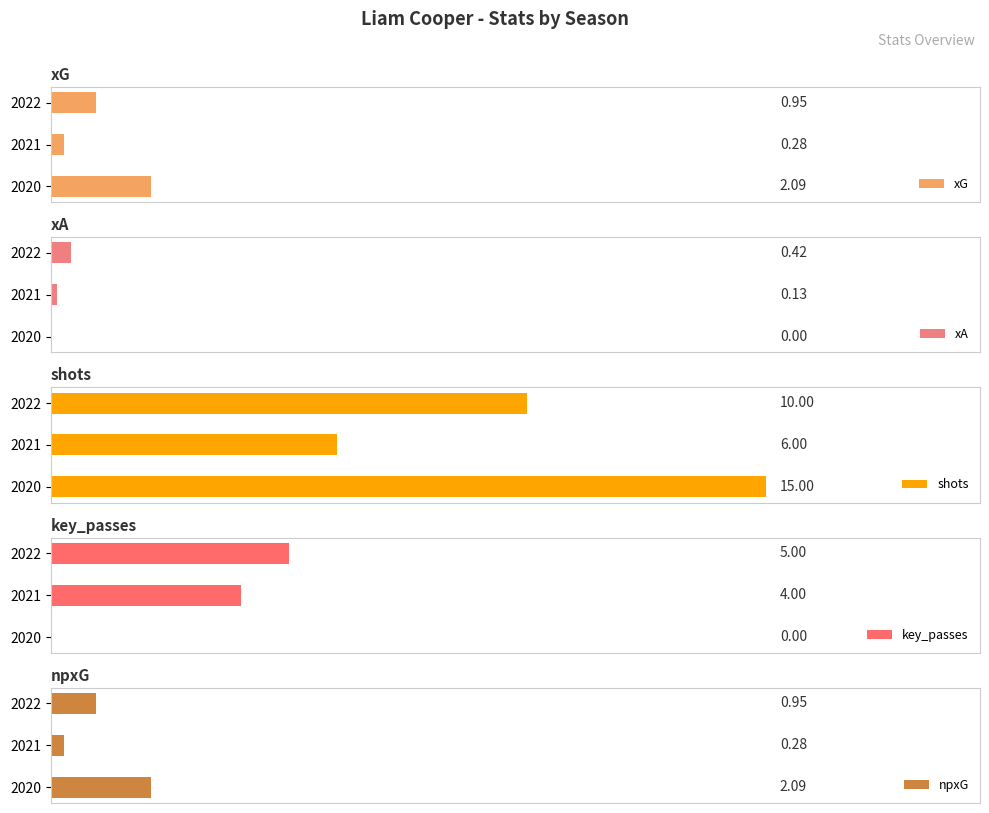

List the labels in order of xG value, smallest first.

2021, 2022, 2020